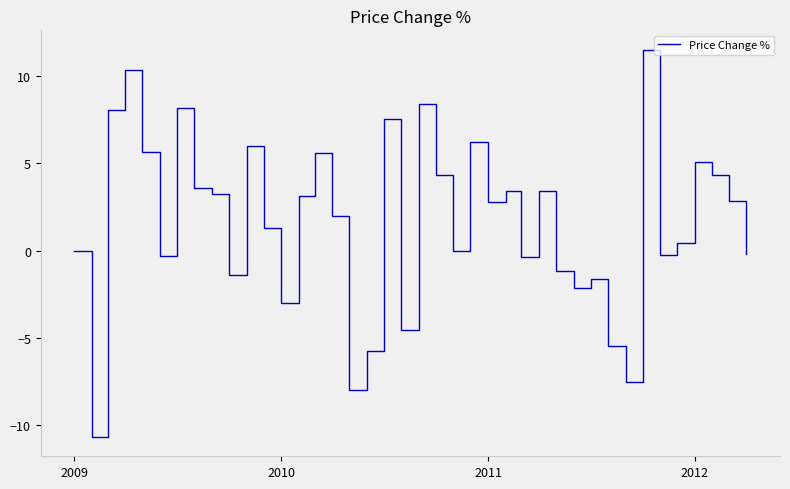

What is the difference between the maximum and minimum values?

22.1